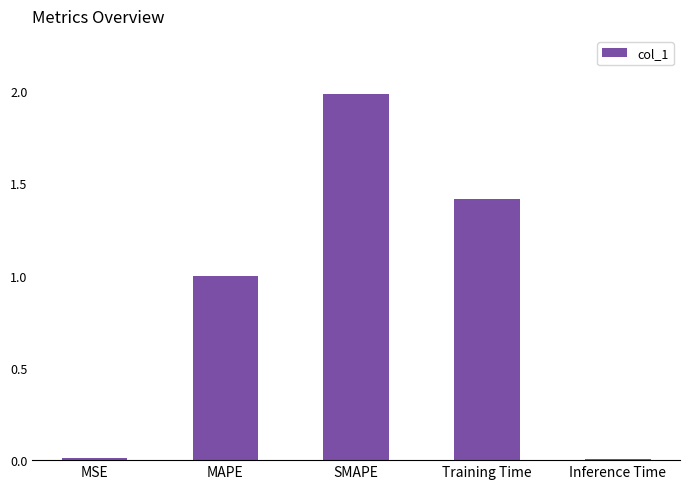

What is the sum of all values?

4.4